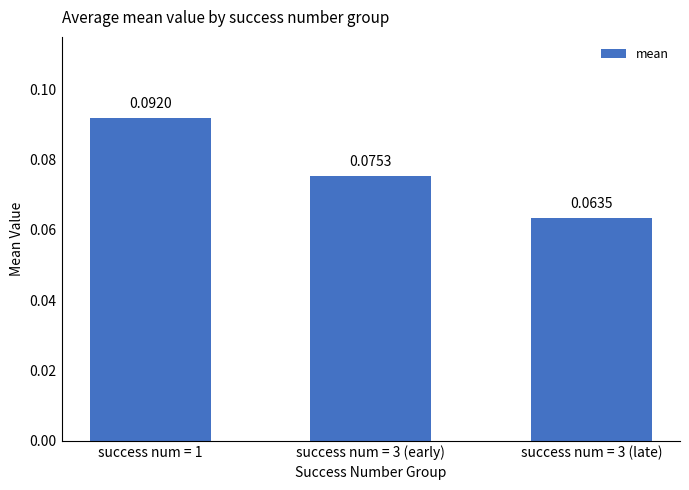

Between success num = 3 (early) and success num = 1, which is larger?

success num = 1